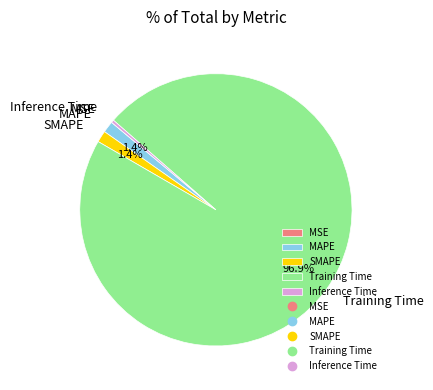

Which slice is the largest?

Training Time